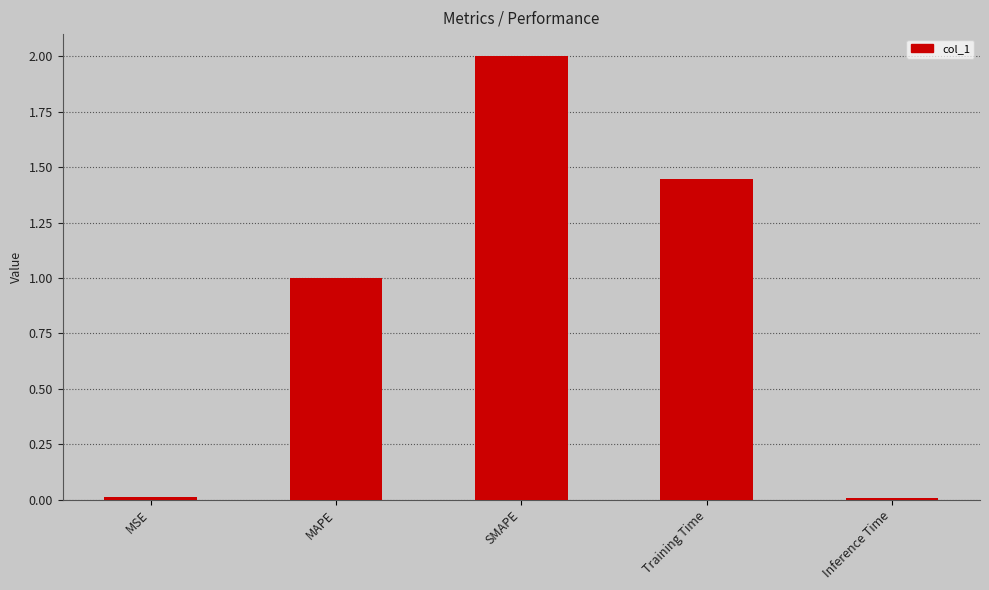

Where does the data first go above 1?

MAPE